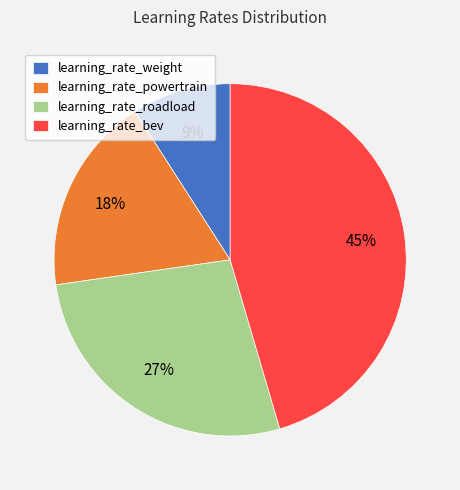

True or false: learning_rate_powertrain accounts for 24% of the total.

False